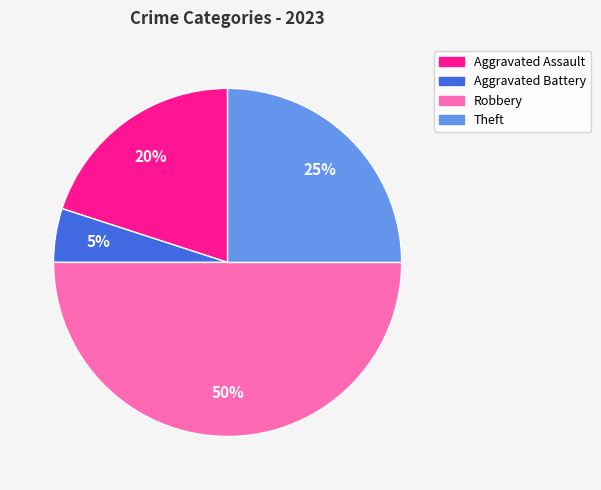

Is it true that Theft is 16% of the pie?

False